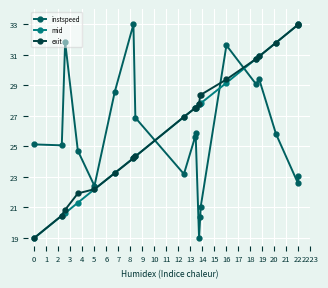

What is the lowest value of the instspeed series?

19.0